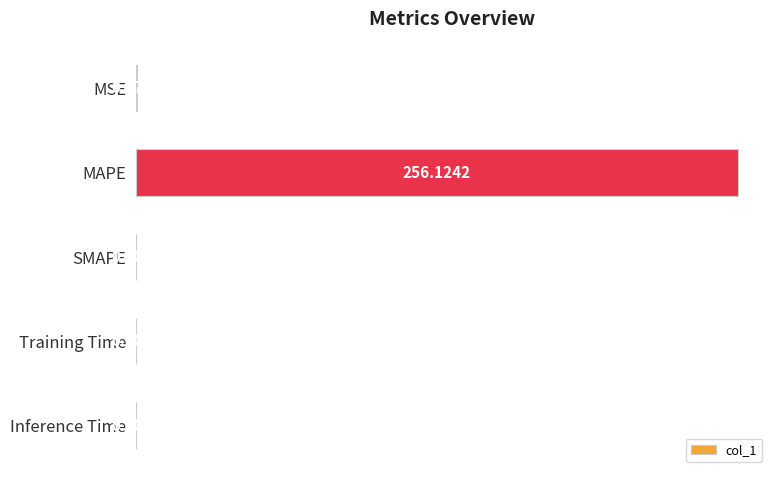

At which label is the value closest to 128?

MSE